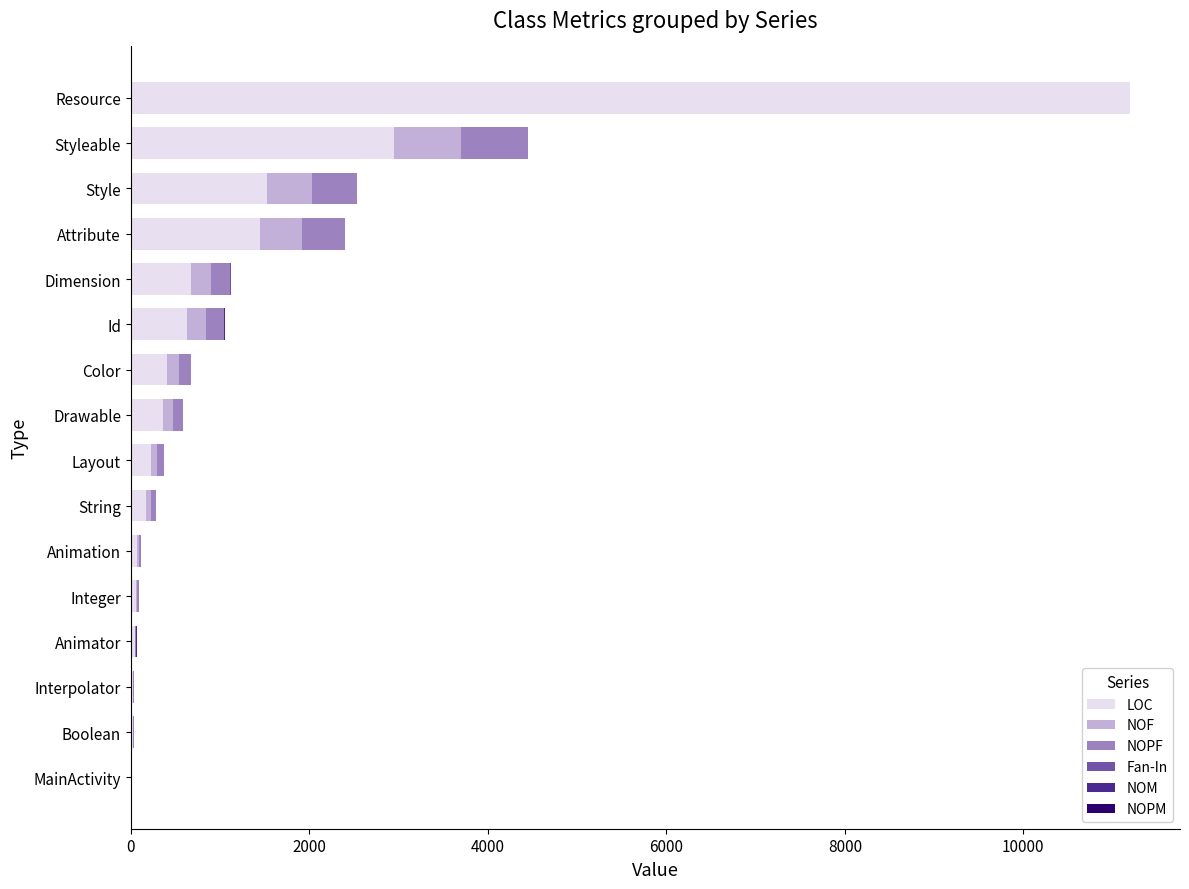

At which category is the sum across all series the highest?

Resource